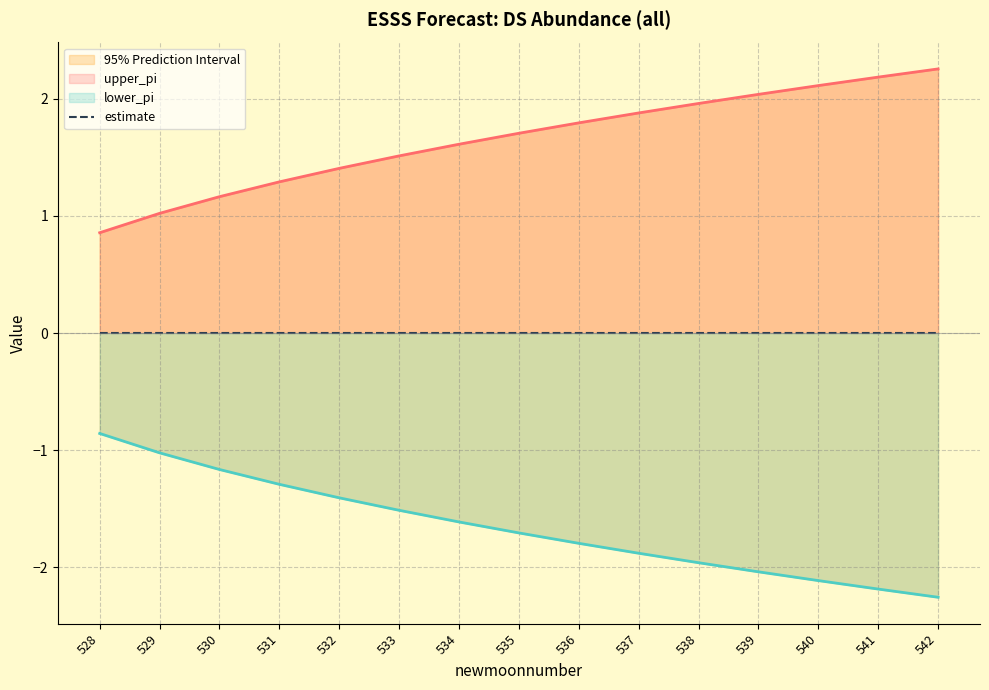

What is the maximum value for upper_pi?

2.3